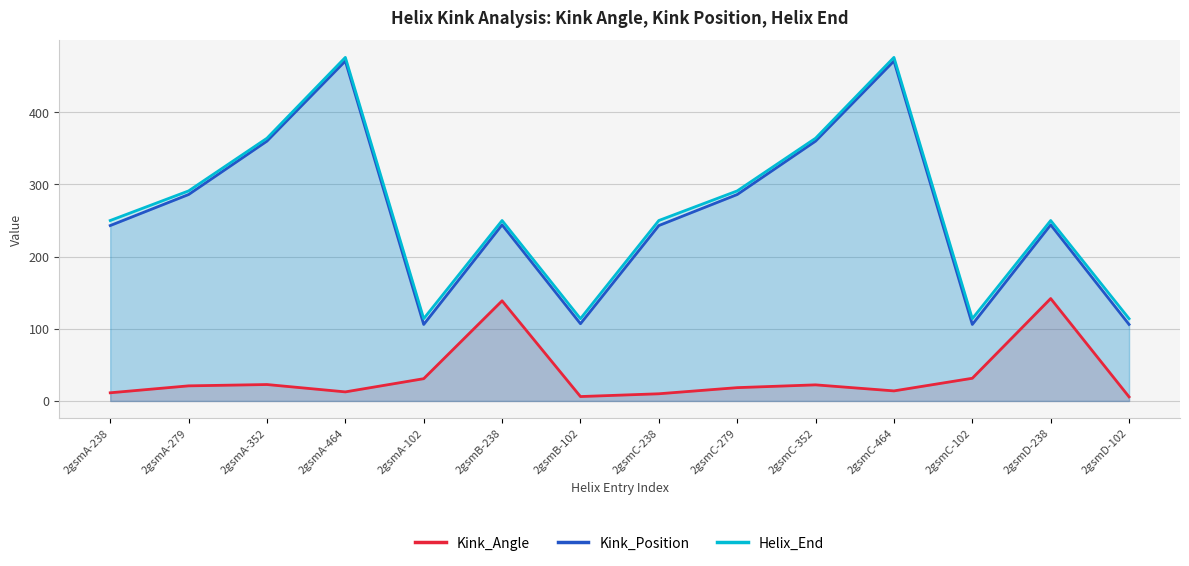

Which series has the largest total across all categories?

Helix_End